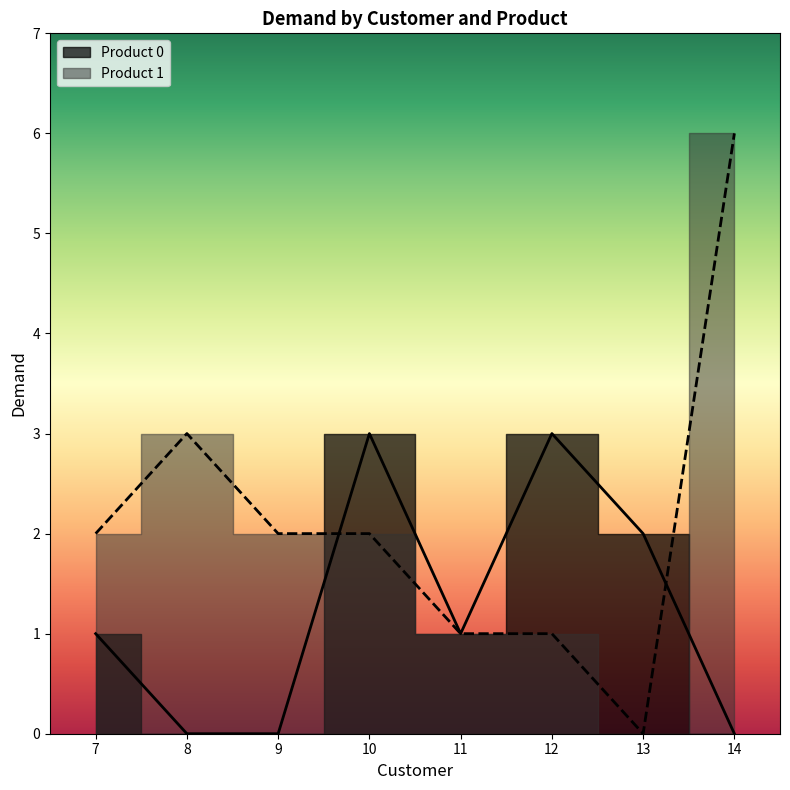

List the labels in order of Product 1 value, smallest first.

13, 11, 12, 7, 9, 10, 8, 14